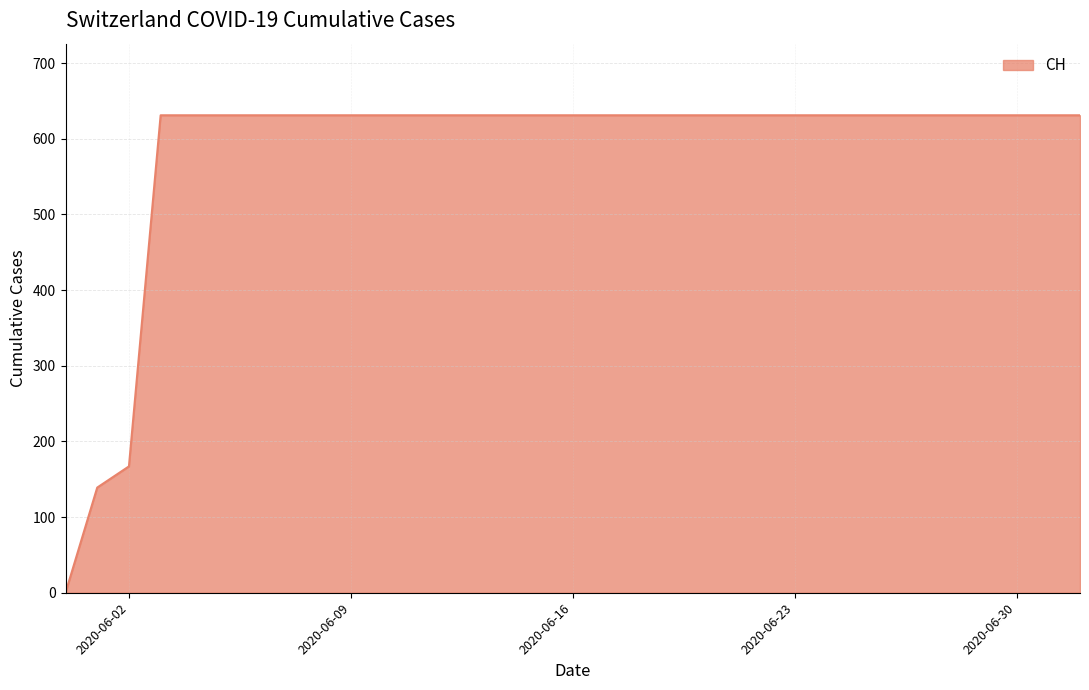

What is the maximum value shown in the chart?

631